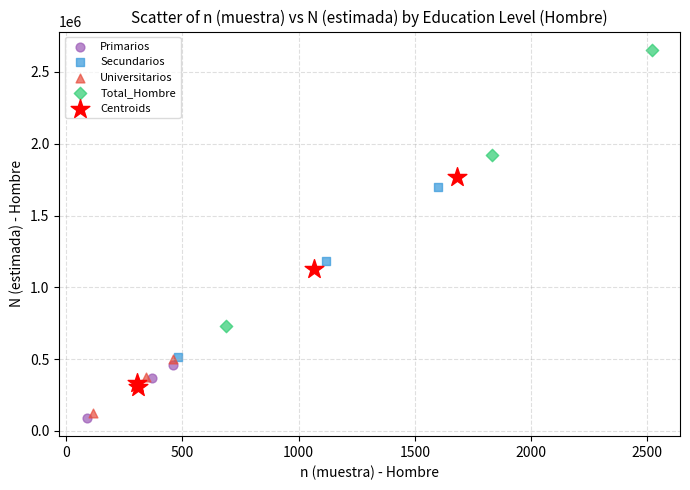

What are all the series names shown in the legend?

Primarios, Secundarios, Universitarios, Total_Hombre, Centroids